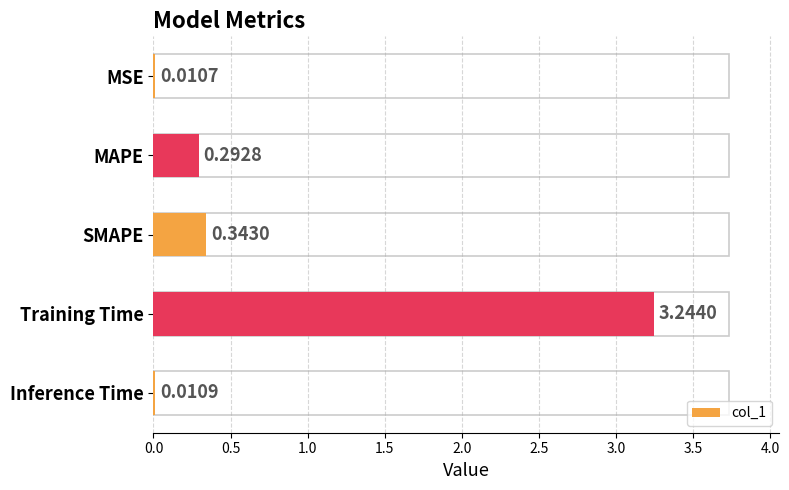

Are the bars grouped side by side (vs. stacked)?

No